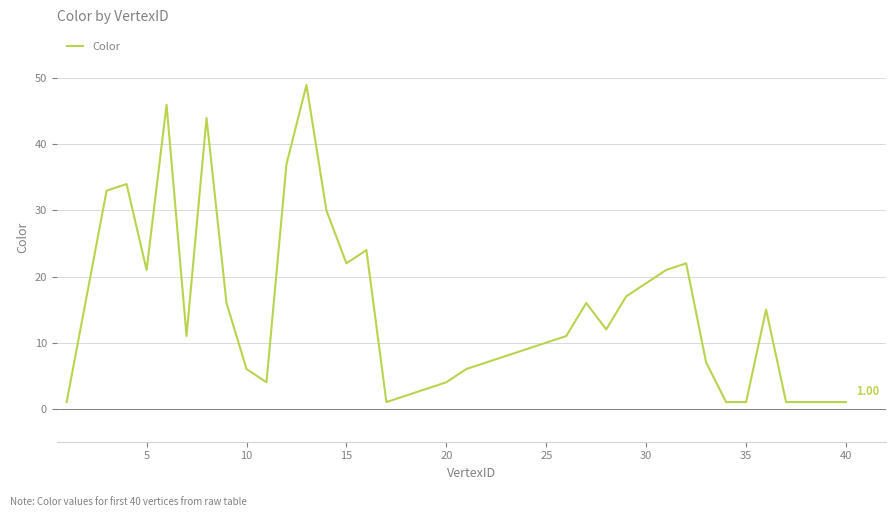

What is the label of the 5th point from the right?

35